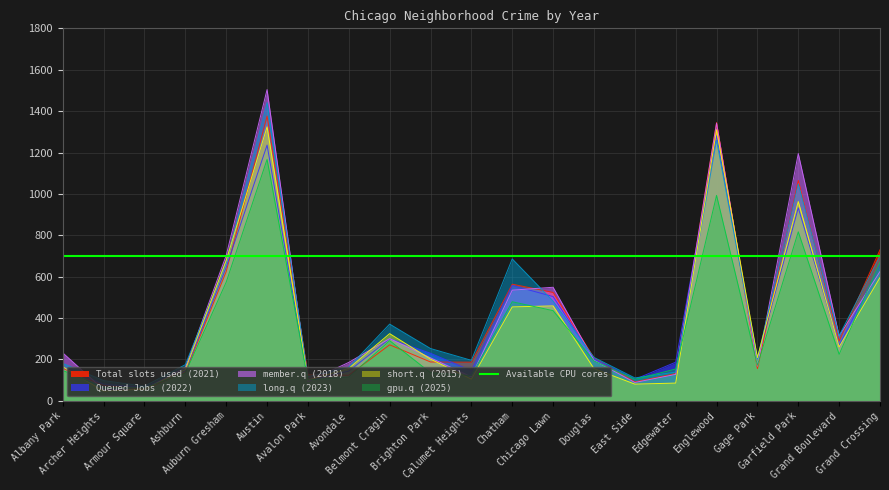

What is the spread (max minus min) of values at Chicago Lawn?

113